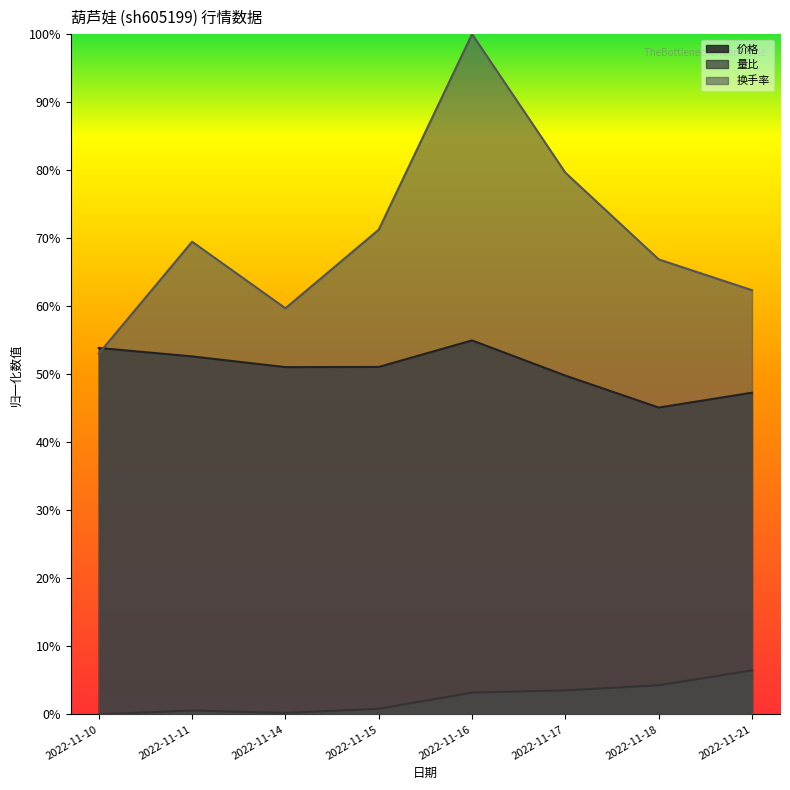

Reading right to left, list all the values displayed in this chart.

价格: 0.5	0.5	0.5	0.5	0.5	0.5	0.5	0.5
量比: 0.1	0.0	0.0	0.0	0.0	0.0	0.0	0.0
换手率: 0.6	0.7	0.8	1.0	0.7	0.6	0.7	0.5